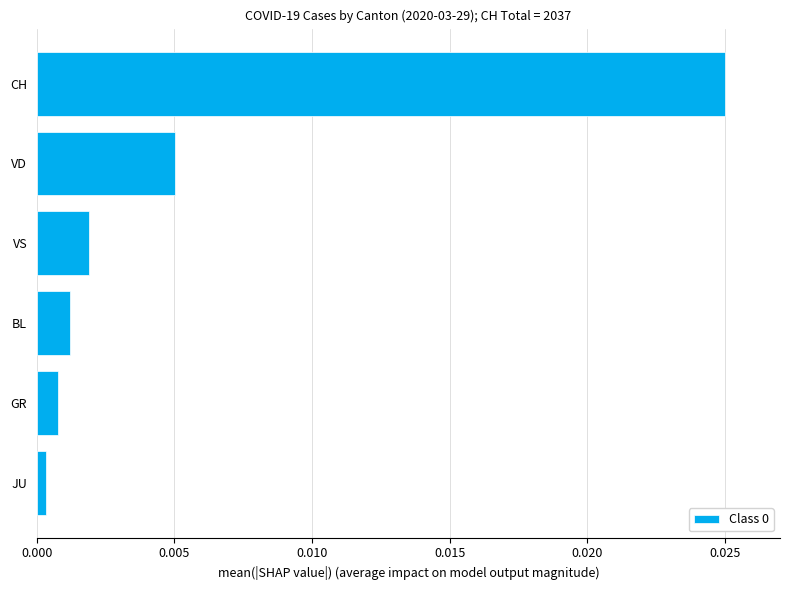

How many distinct data groups are displayed?

1